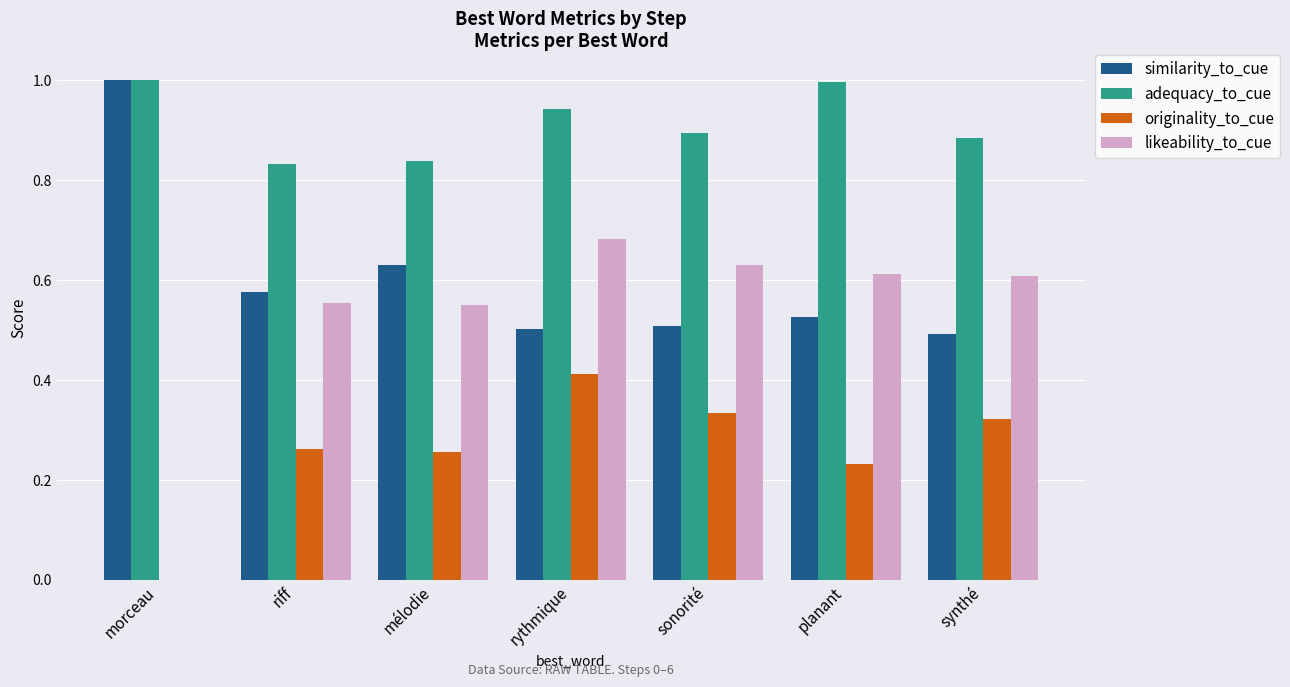

Is it true that likeability_to_cue equals 1.1 at rythmique?

False